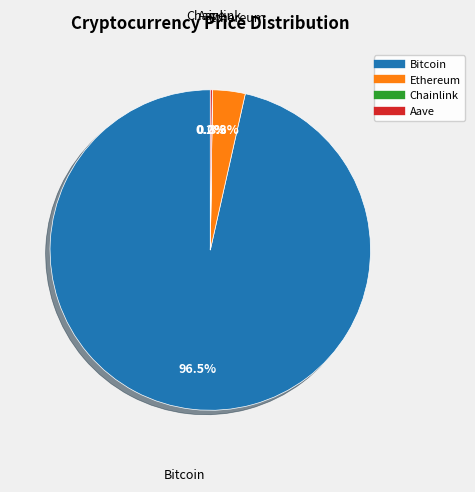

Which slice is the largest?

Bitcoin